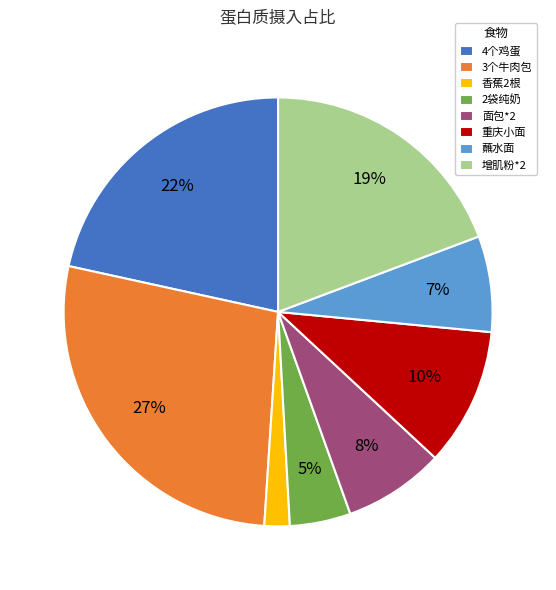

Is the sum of 2袋纯奶 and 增肌粉*2 greater than half?

No